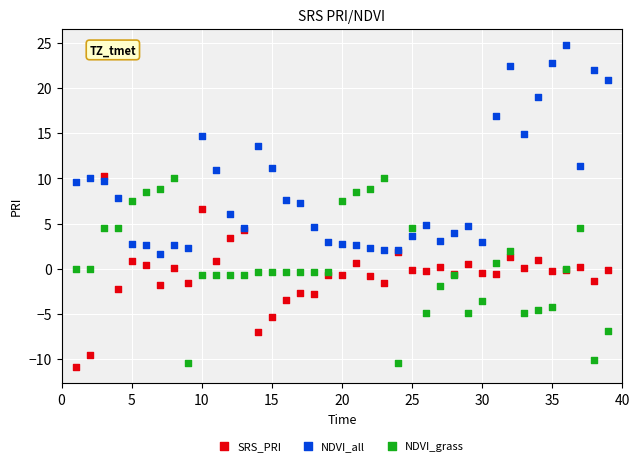

What are all the series names shown in the legend?

SRS_PRI, NDVI_all, NDVI_grass